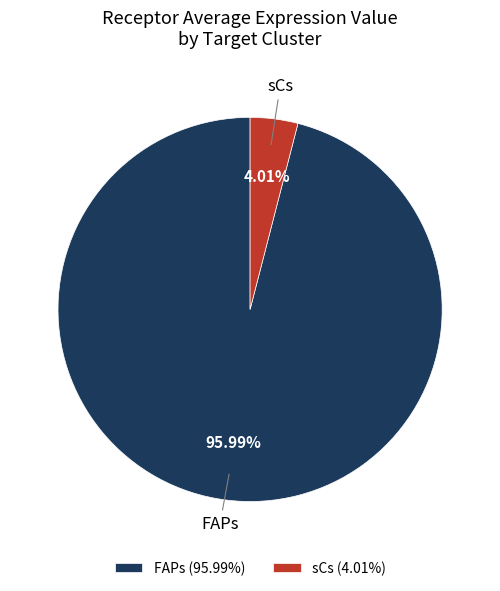

What percentage do sCs and FAPs together represent?

100.0%